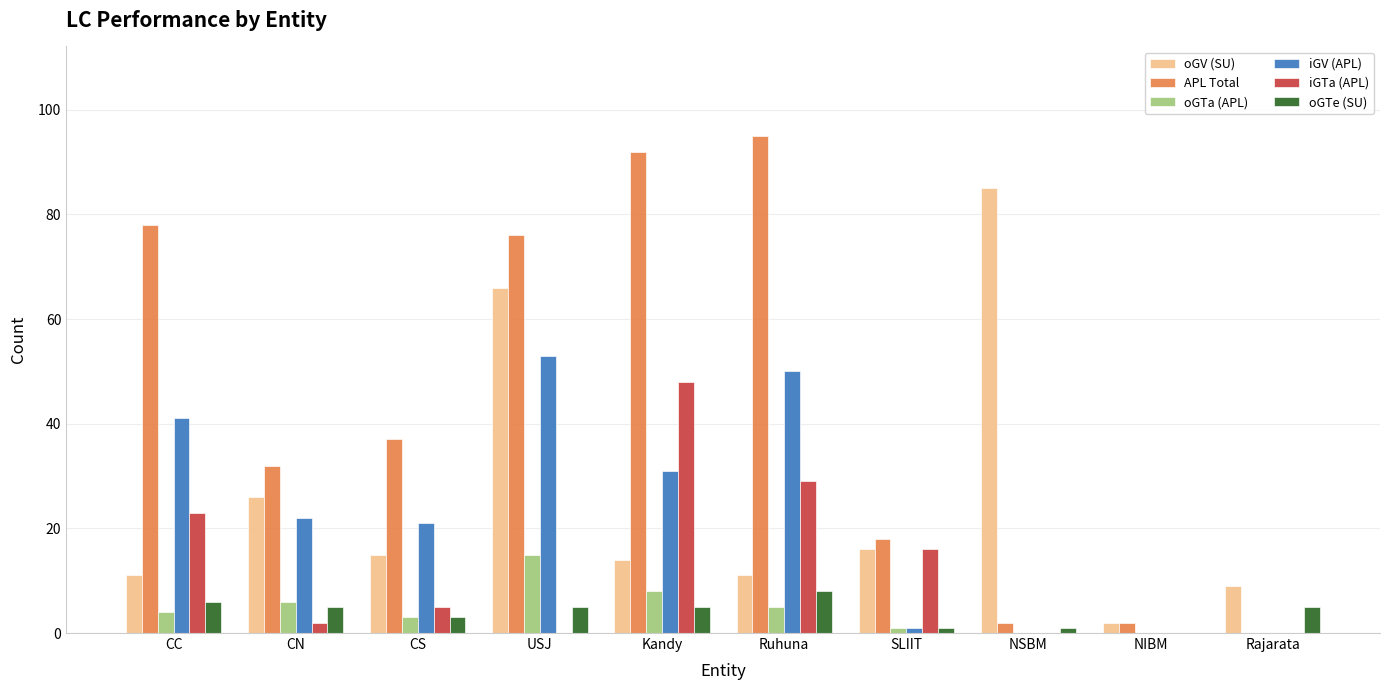

Is the value of oGTa (APL) at Ruhuna greater than the value of APL Total at NIBM?

Yes